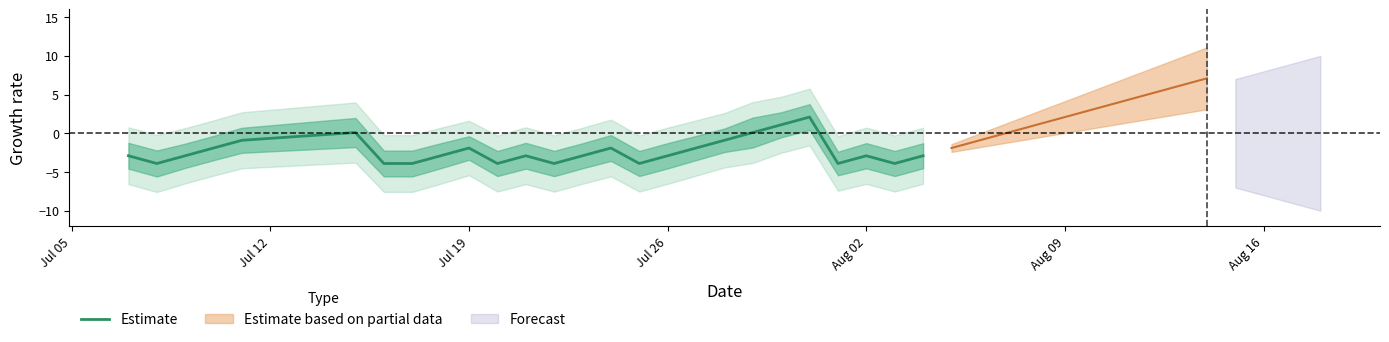

What is the average value?

-2.3